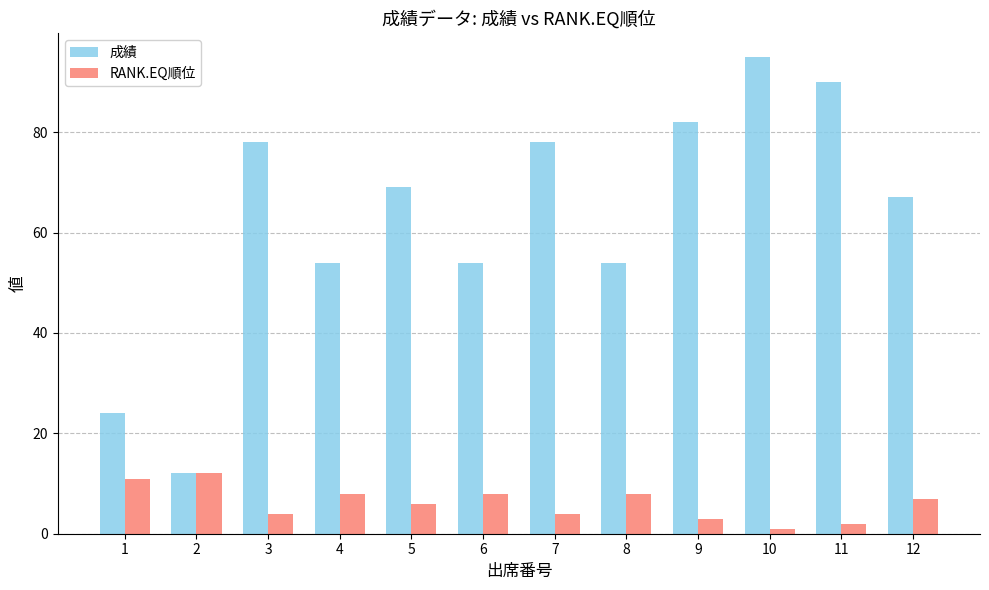

What are all the series names shown in the legend?

成績, RANK.EQ順位